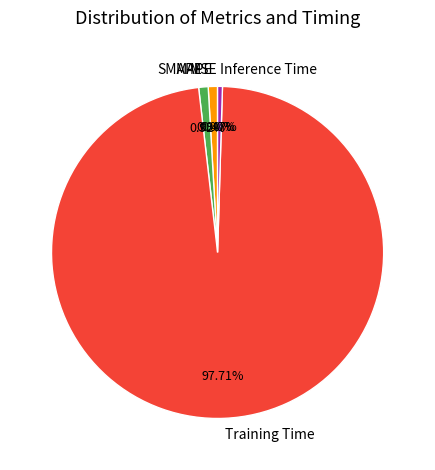

Is the sum of Inference Time and SMAPE greater than half?

No